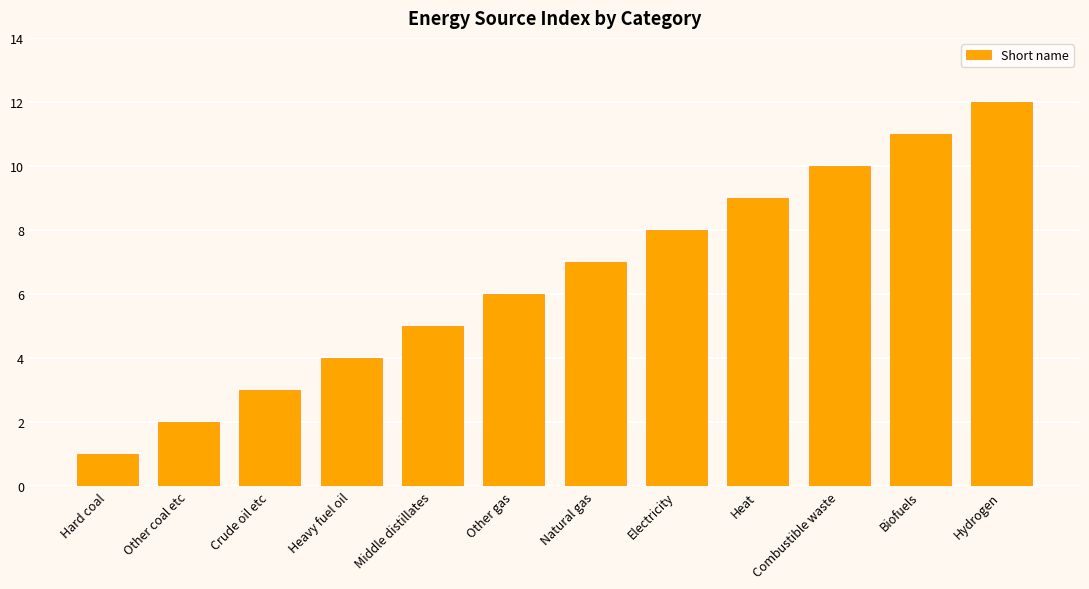

Read the value at Hydrogen, to the nearest 10.

10